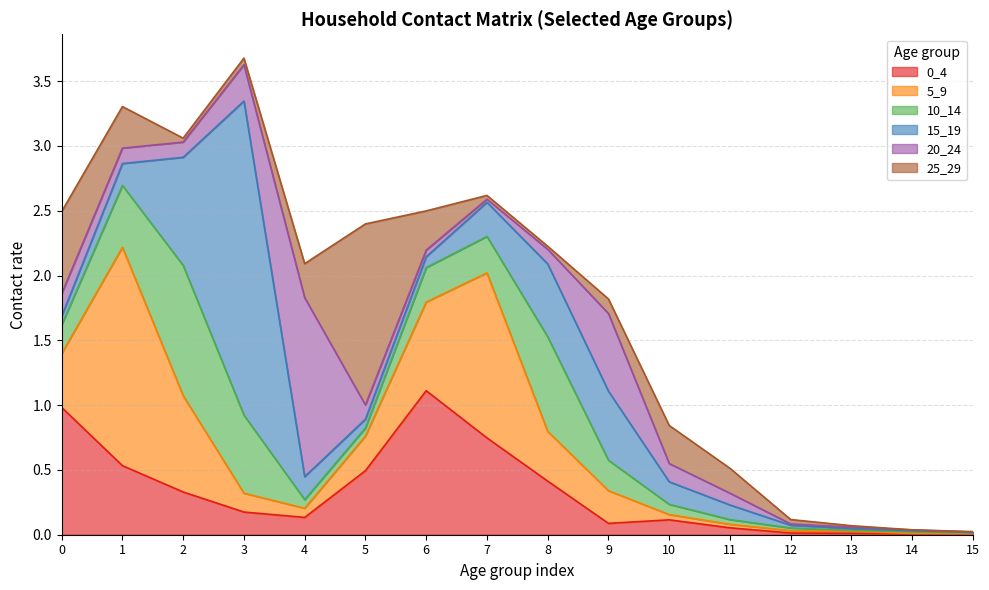

What is the difference between the maximum and minimum values in the 0_4 series?

1.1